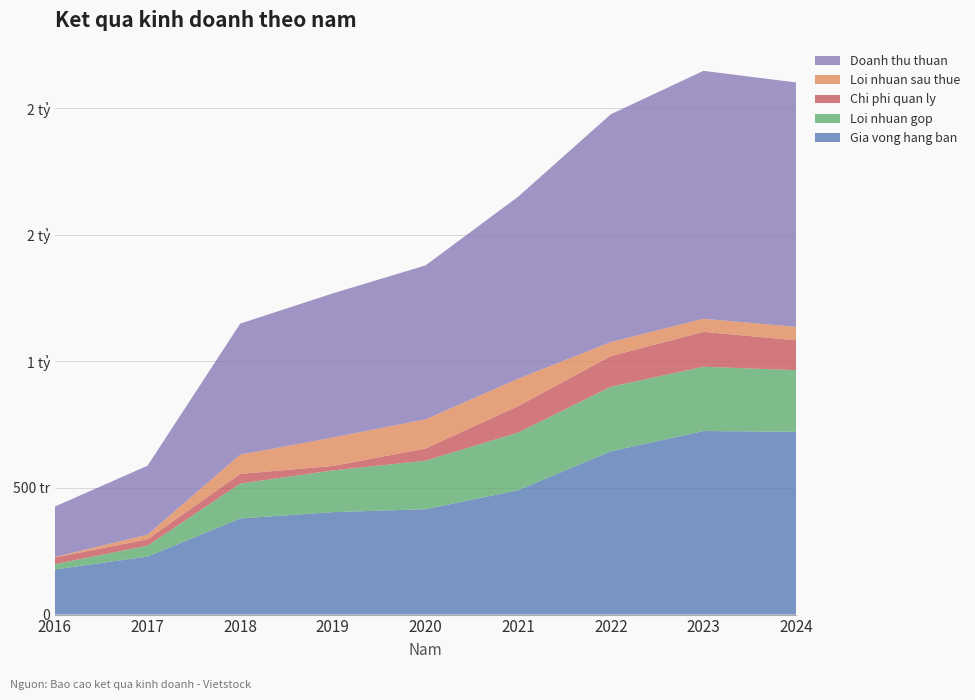

Reading left to right, list all the values displayed in this chart.

Gia vong hang ban: 178162818	229164918	379475435	404594736	416180794	491230448	644911454	724962684	721883848
Loi nhuan gop: 21006314	42973937	137968450	164621362	191725749	227694290	254819298	253921582	243431394
Chi phi quan ly: 26176754	25377192	38017691	17750946	47877211	104685834	121239102	137720712	117843104
Loi nhuan sau thue: 2145796	18226196	76100484	112454103	115324795	107994304	55386349	51843397	53009188
Doanh thu thuan: 199169132	272138855	517443885	569216098	607906543	718924738	899730752	978884265	965315242